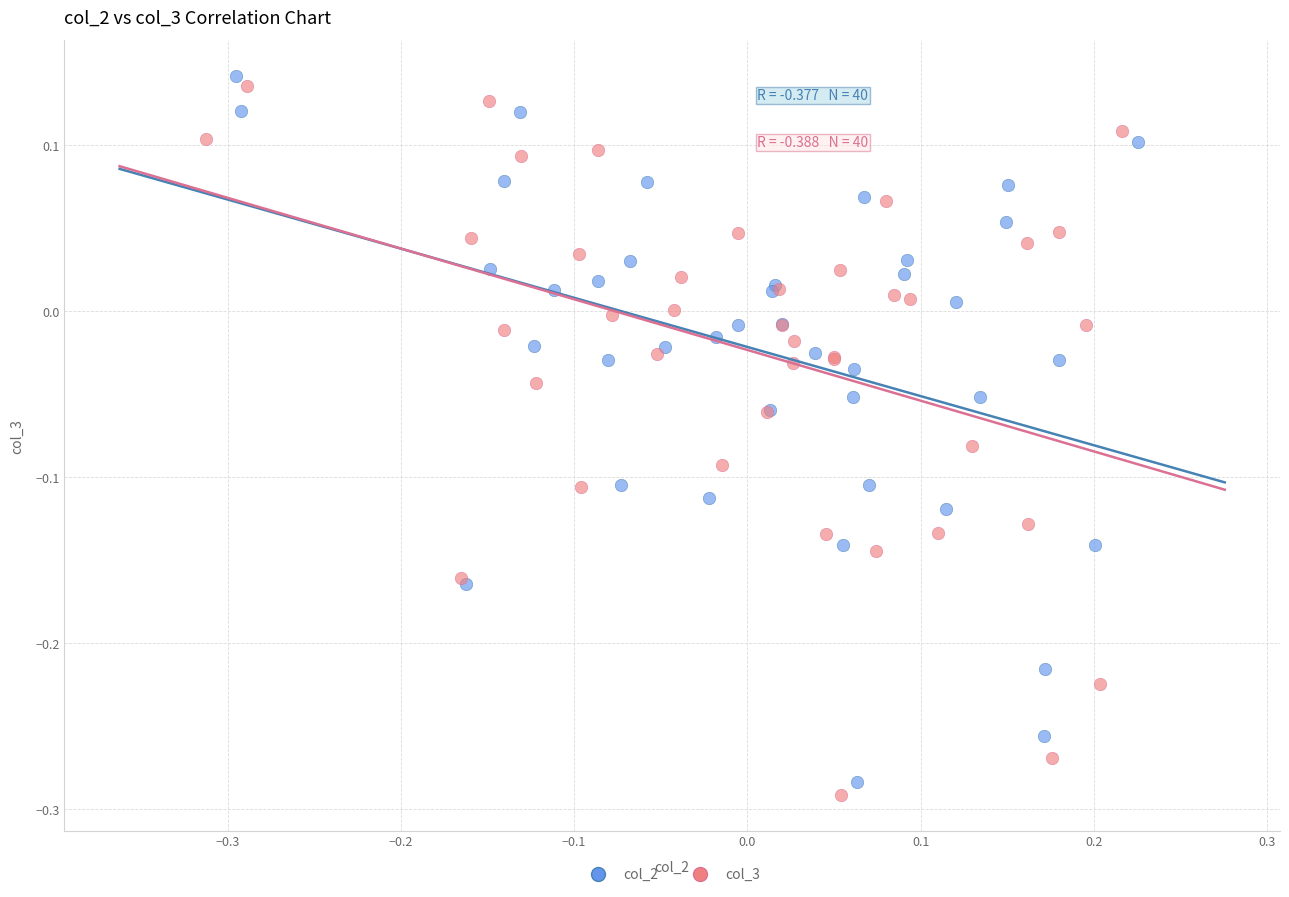

Which series has the largest Y range (max minus min)?

col_3